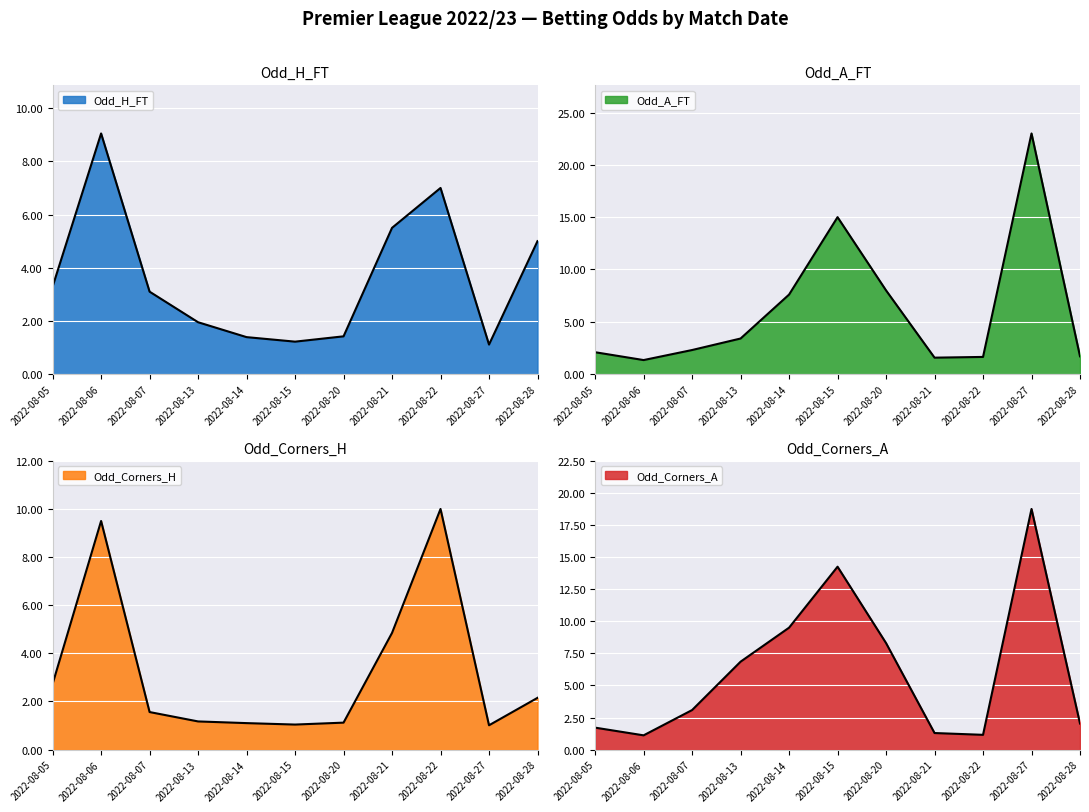

What is the lowest value of the Odd_Corners_H series?

1.0